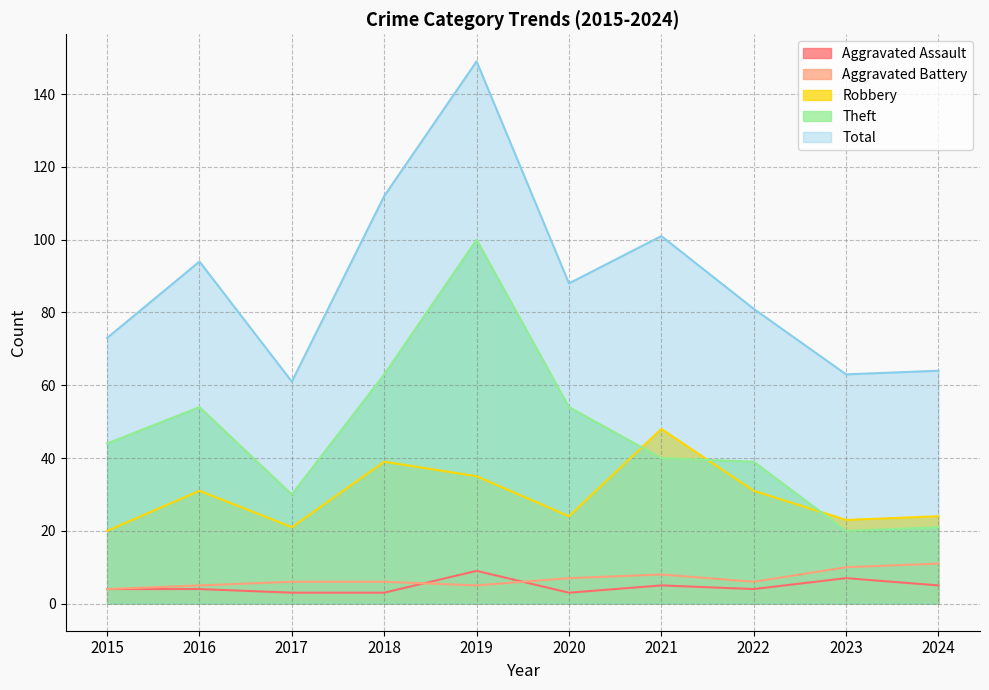

True or false: Theft and Aggravated Assault intersect in this chart.

False